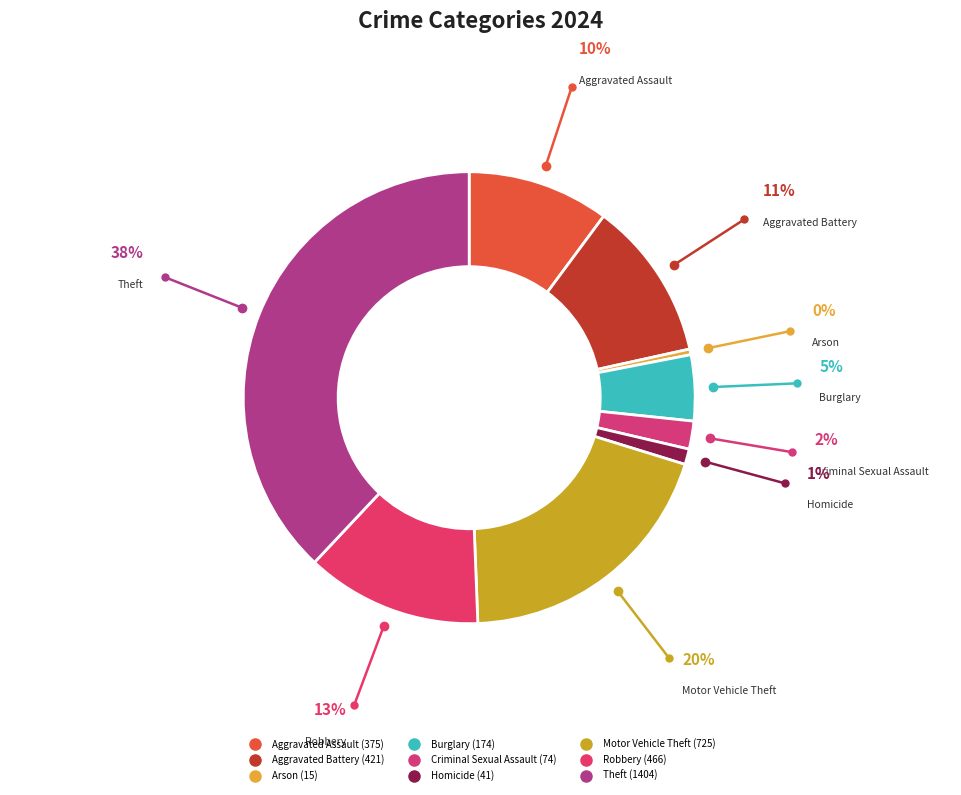

To the nearest percent, what is the combined percentage of Burglary and Homicide?

6%